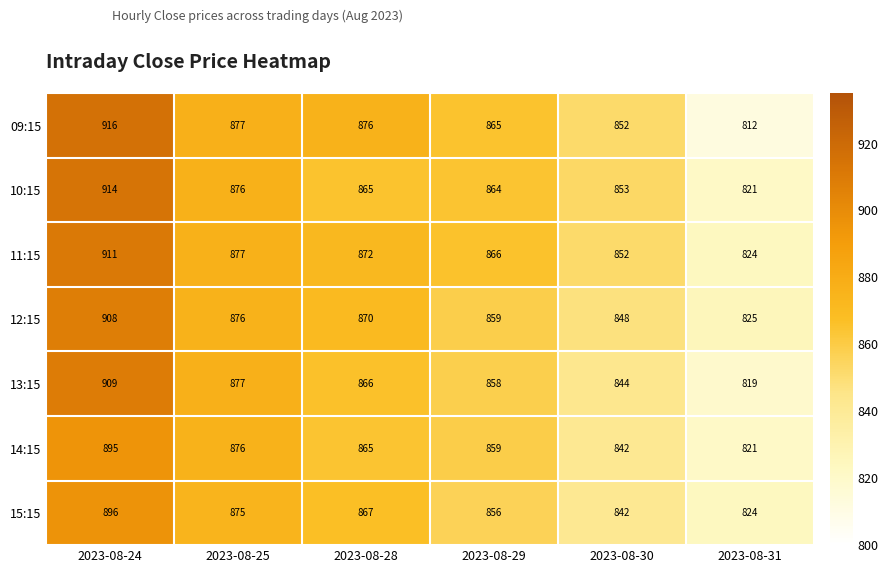

What is the difference between the second highest and minimum values in the 14:15 series?

55